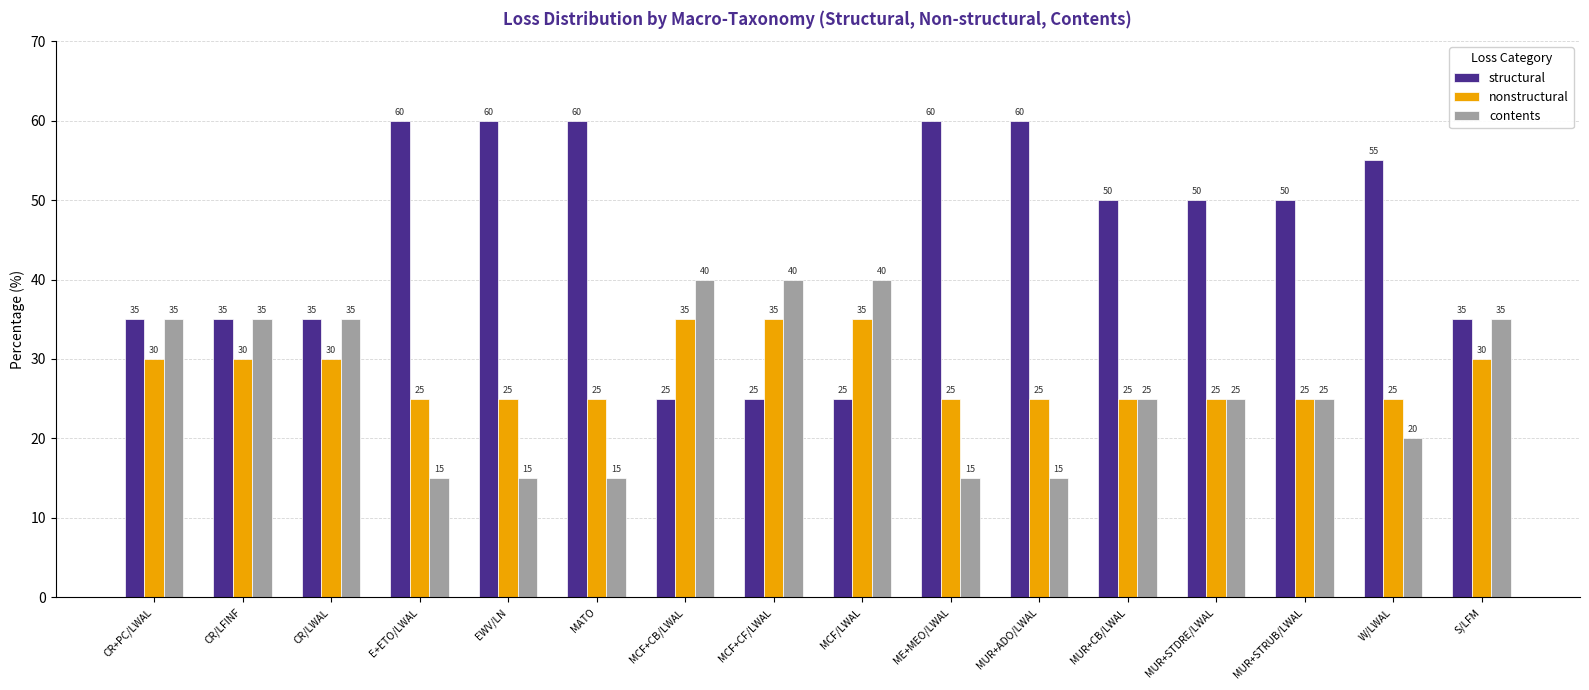

What is the average value of the structural series?

45